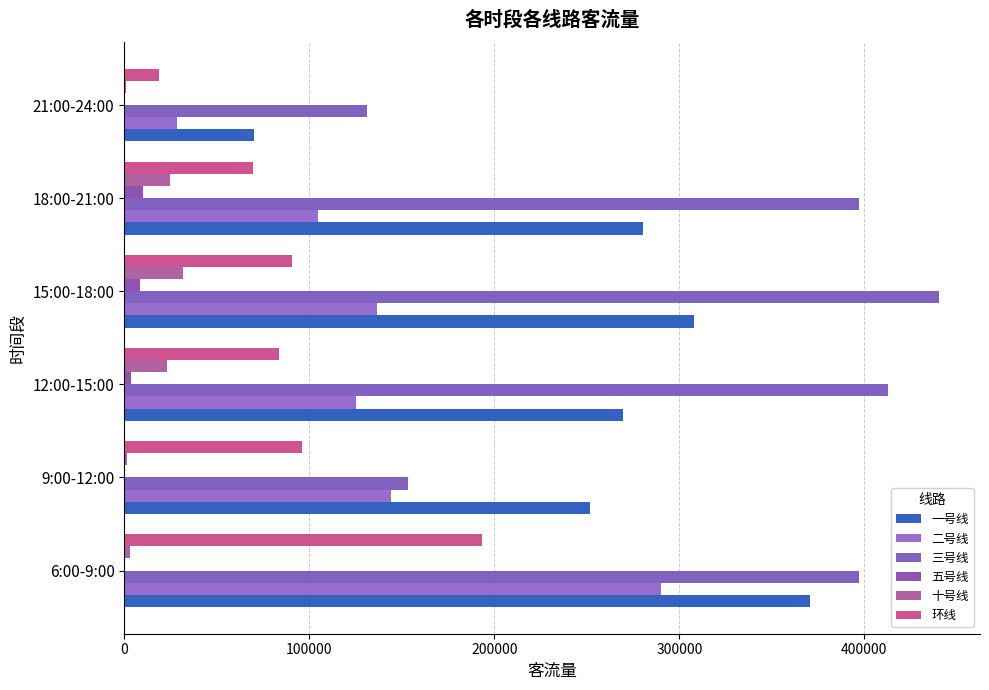

Count the number of categories in the chart.

6